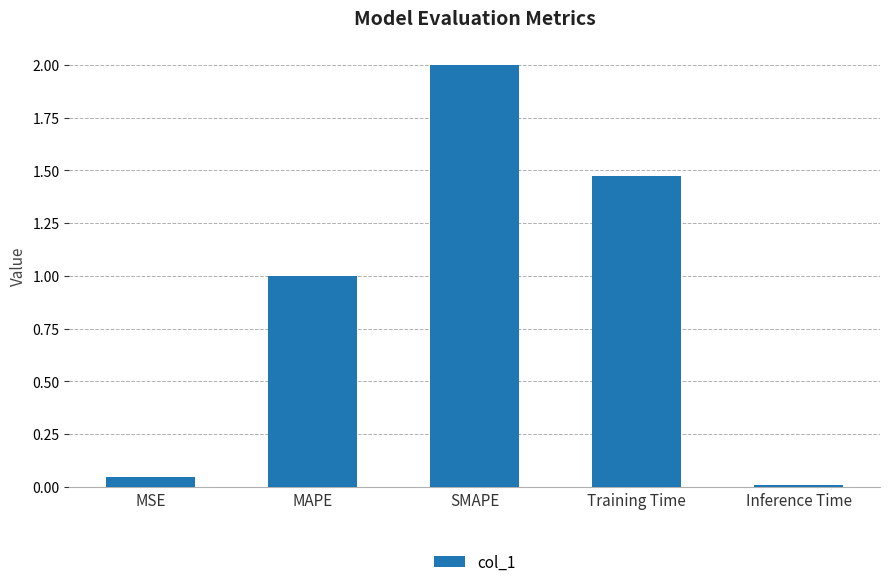

Are the bars horizontal?

No